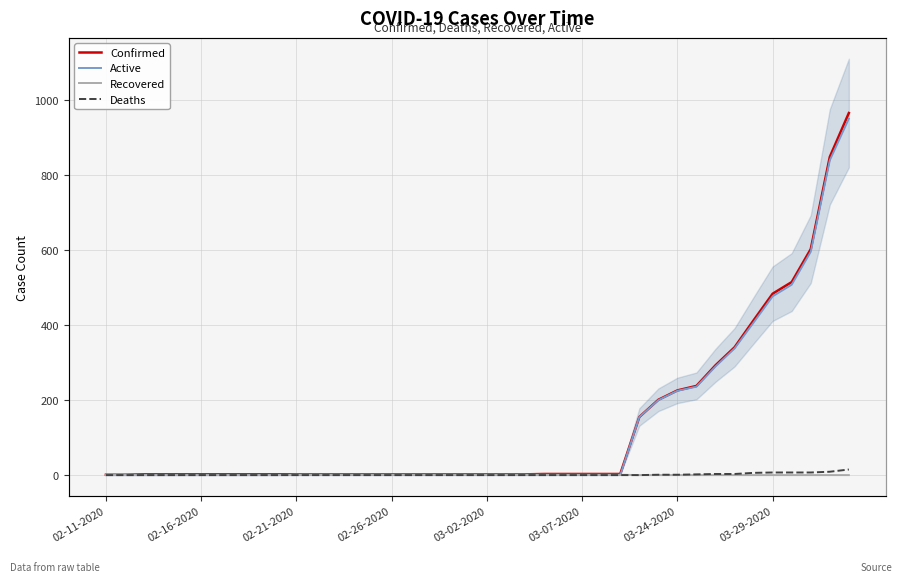

At how many categories does at least one series exceed 574?

3